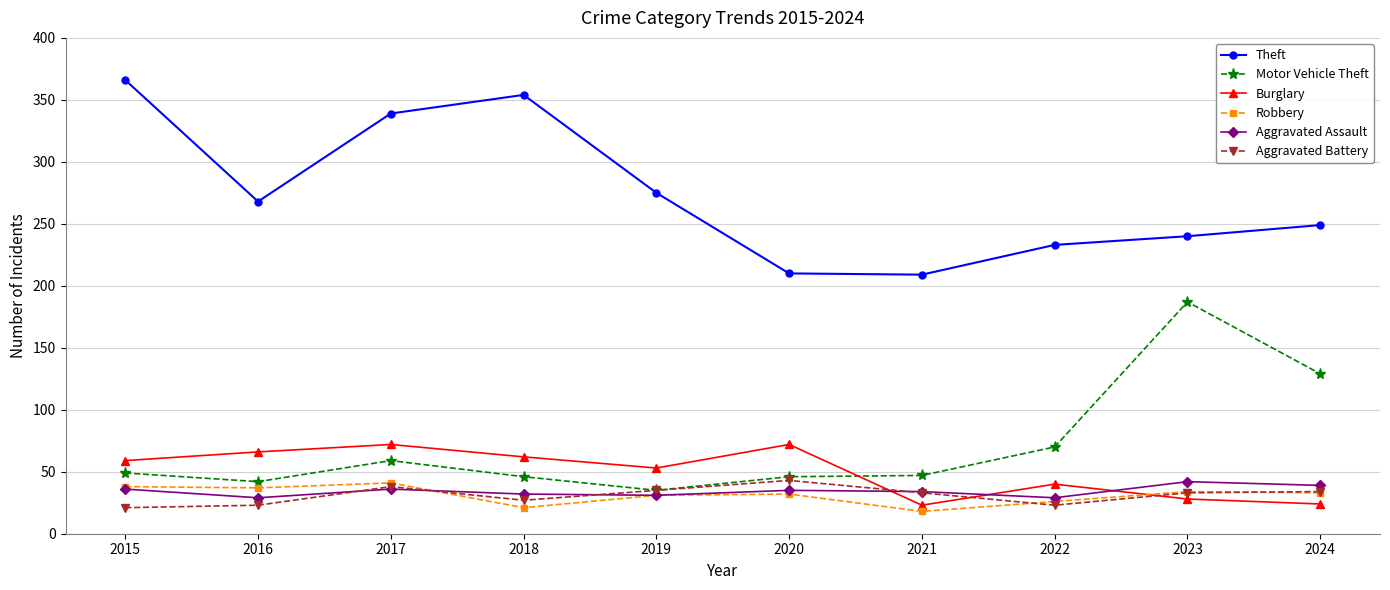

Which series has the largest total across all categories?

Theft